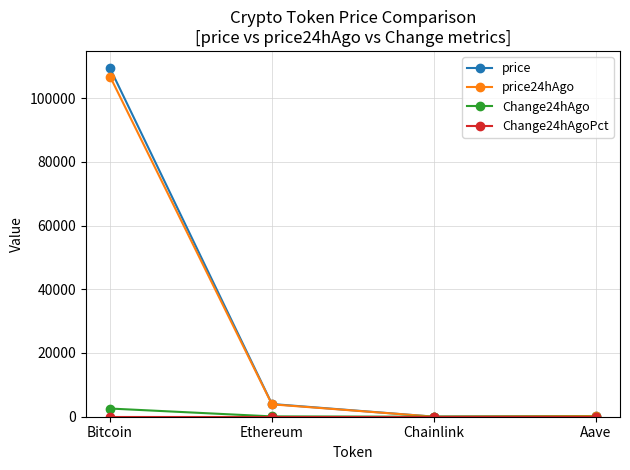

Which series has the largest range (max minus min)?

price